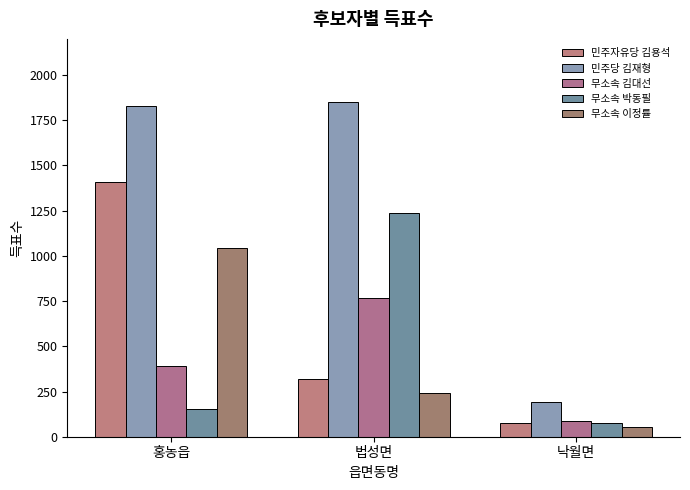

Reading left to right, what are all the values shown in this chart?

민주자유당 김용석: 홍농읍=1410	법성면=320	낙월면=78
민주당 김재형: 홍농읍=1829	법성면=1853	낙월면=190
무소속 김대선: 홍농읍=391	법성면=766	낙월면=87
무소속 박동필: 홍농읍=151	법성면=1238	낙월면=76
무소속 이정률: 홍농읍=1041	법성면=242	낙월면=51